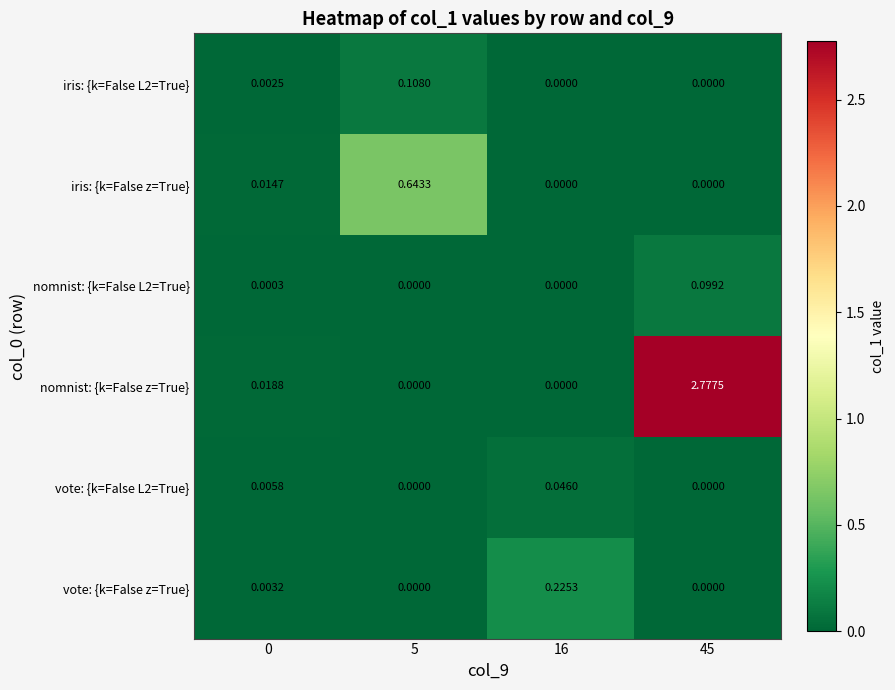

Is the value of vote: {k=False L2=True} at 16 greater than the value of vote: {k=False z=True} at 16?

No